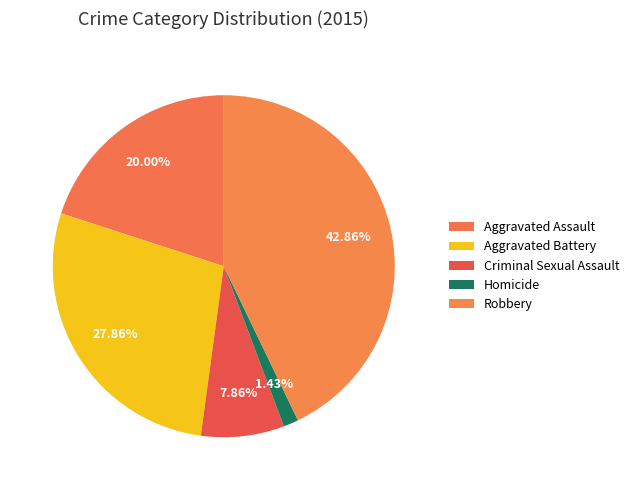

Rank the categories by value from lowest to highest.

Homicide, Criminal Sexual Assault, Aggravated Assault, Aggravated Battery, Robbery